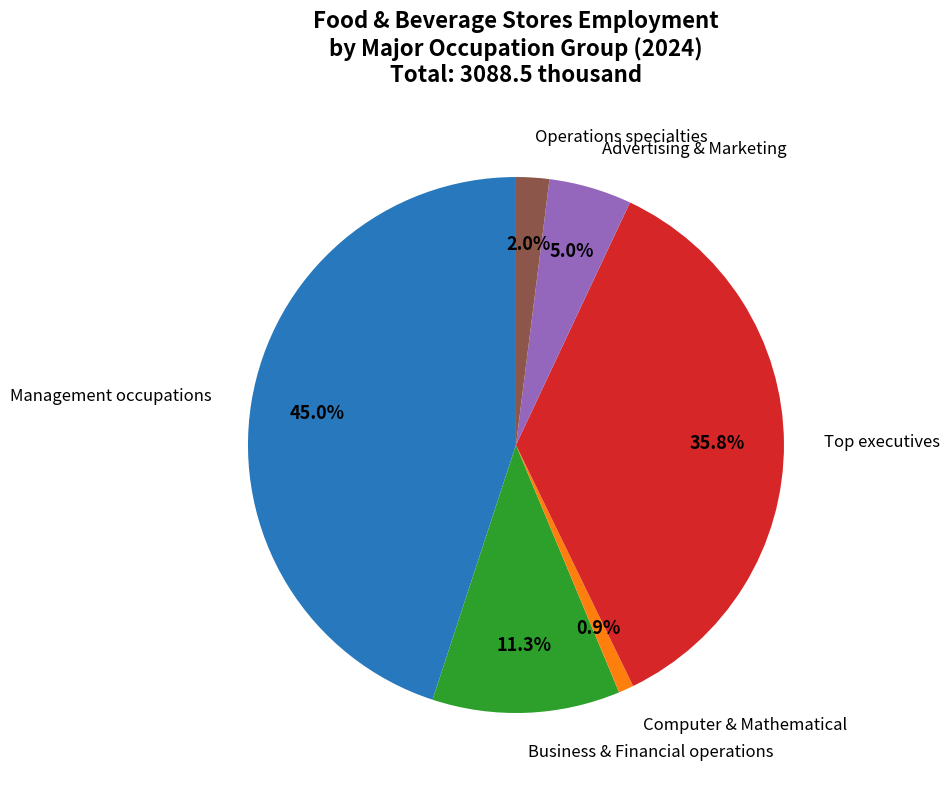

To the nearest percent, what is the average slice percentage?

17%